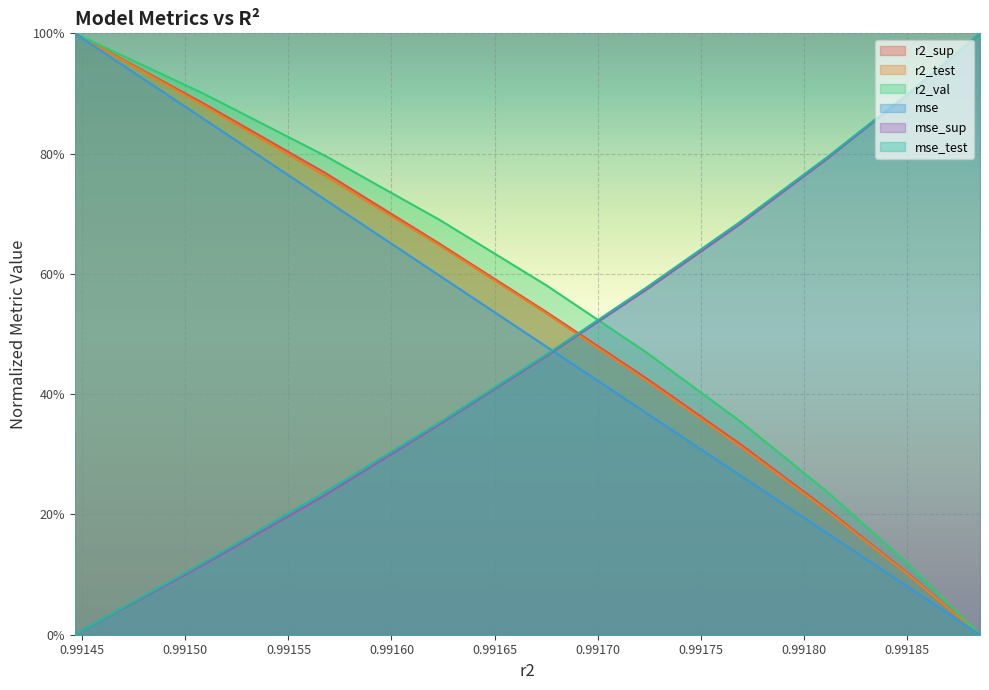

What is the approximate value of mse_test at 0.9915680156816301?

0.2